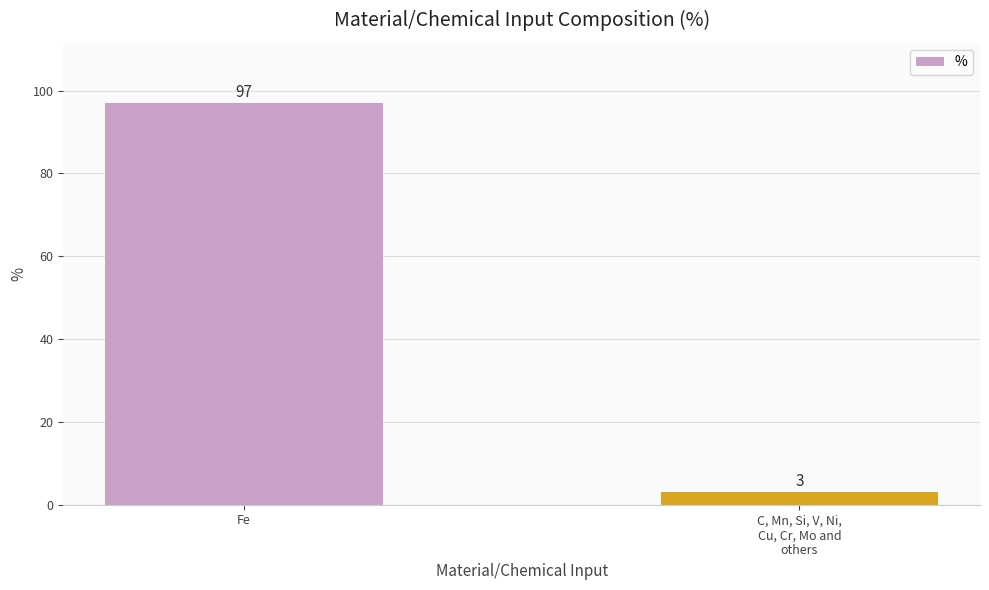

True or false: the data shows 97 at Fe.

True